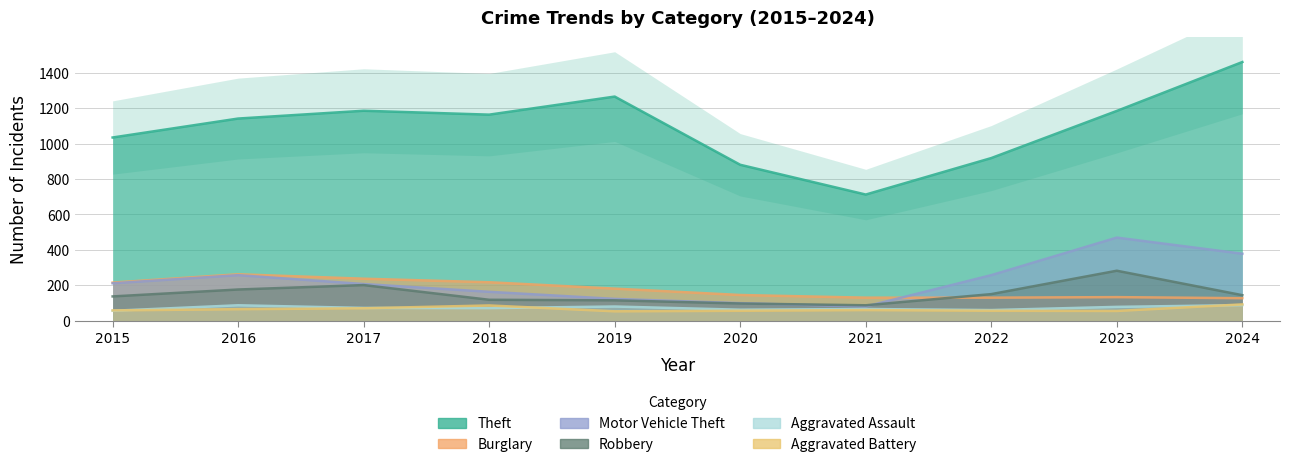

What is the sum of all Aggravated Assault values?

720